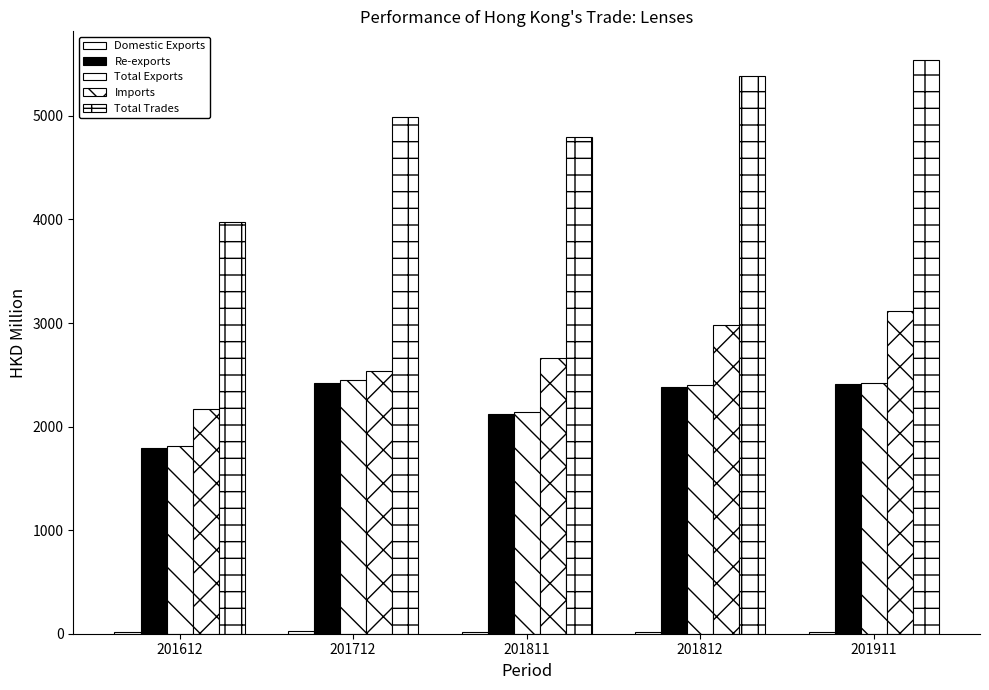

Count the number of categories in the chart.

5